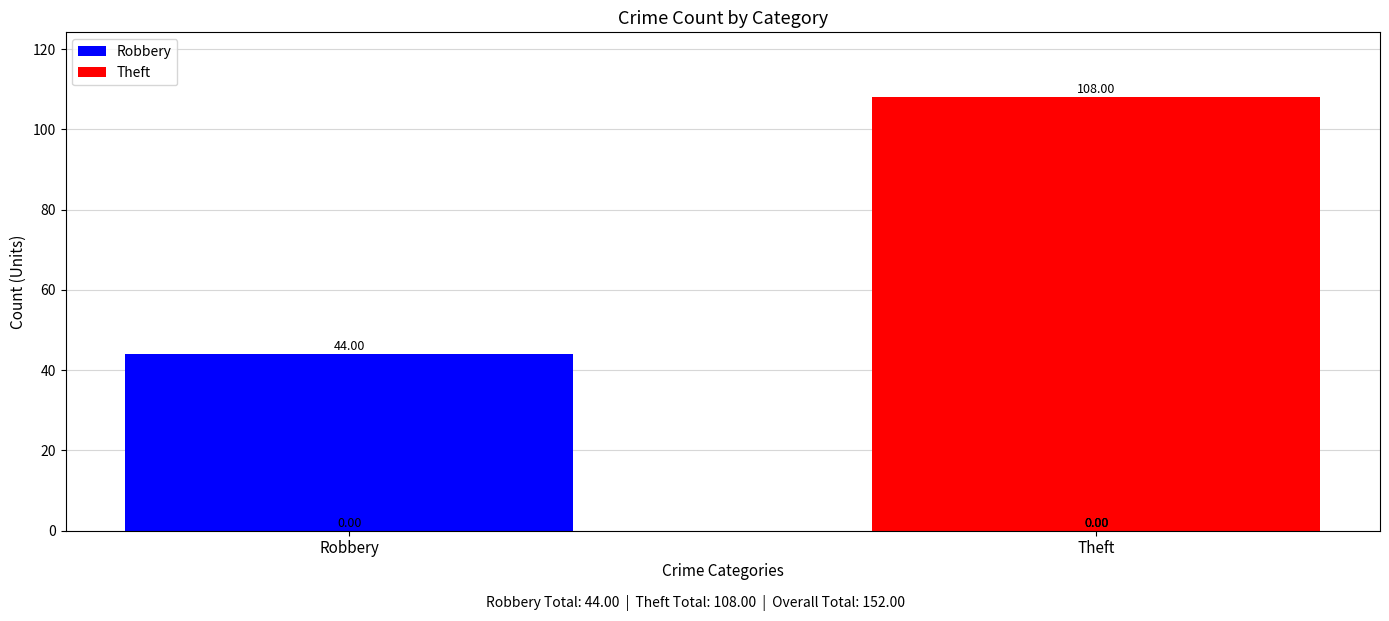

Which series has the largest range (max minus min)?

Theft